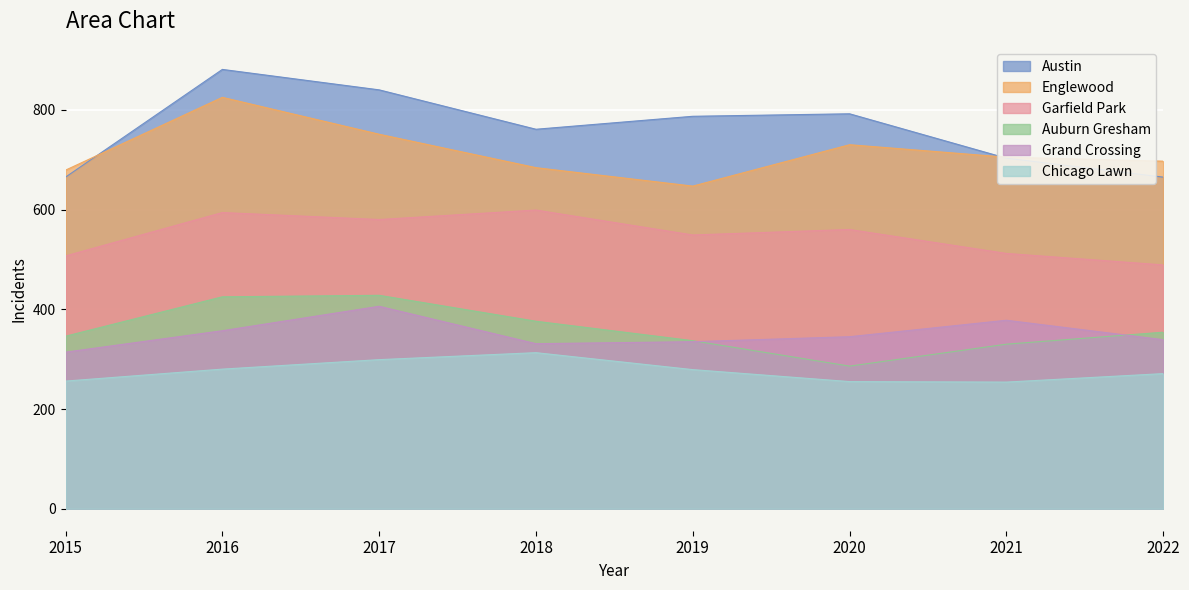

How many values in the Austin series are below 787?

4